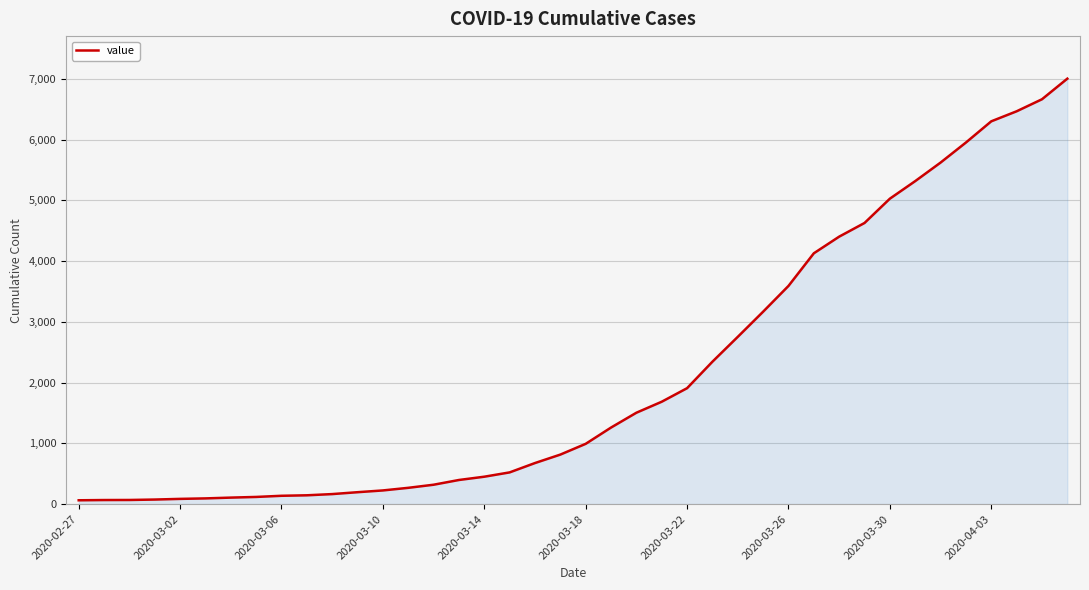

Count the number of categories in the chart.

40